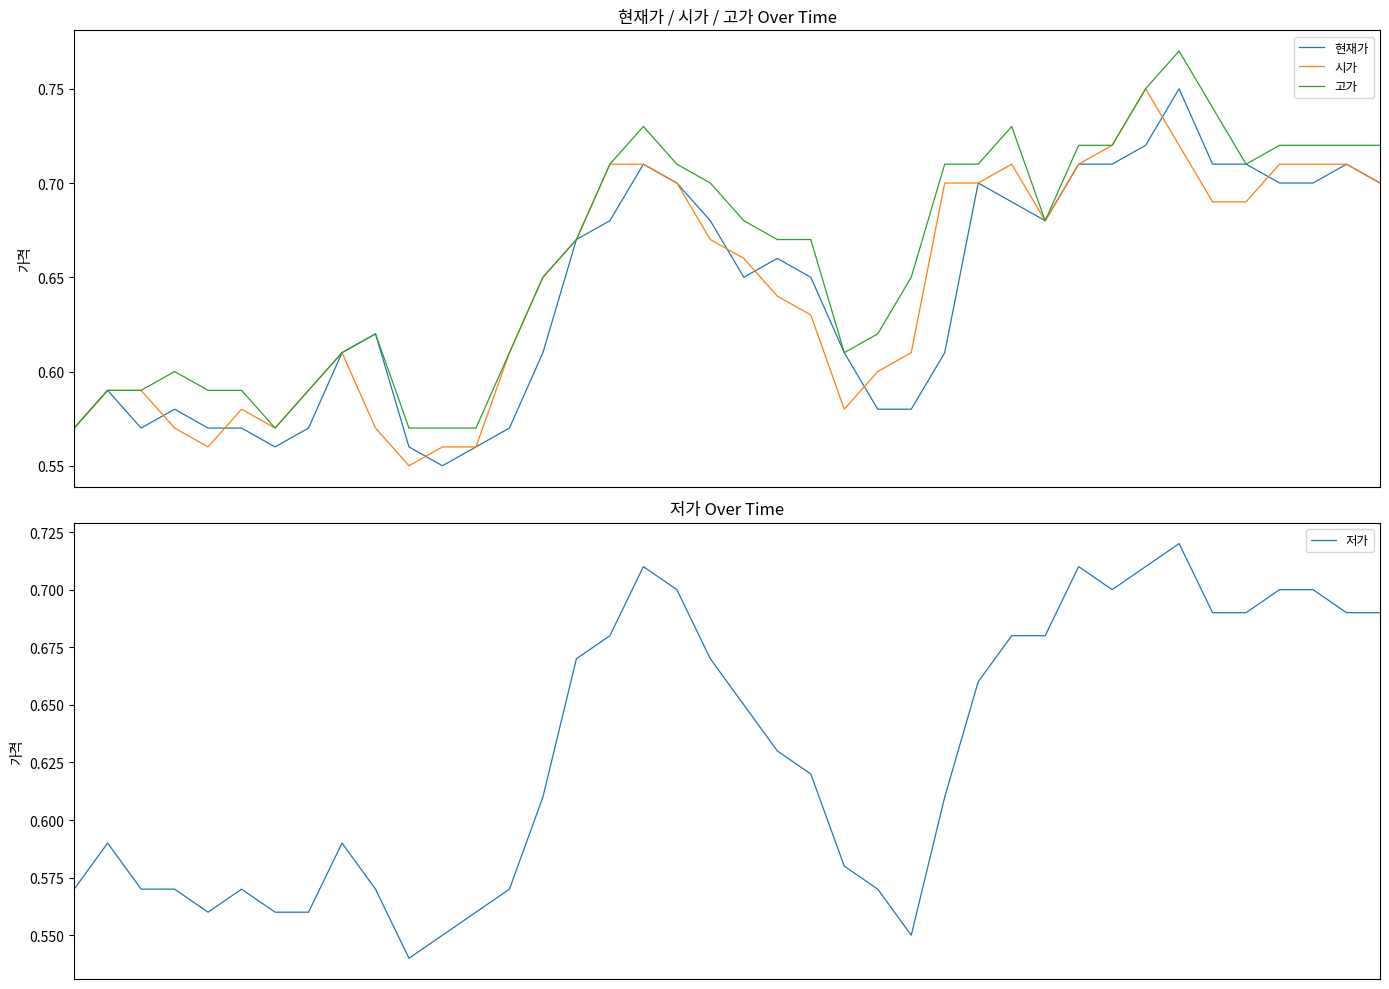

Between 24 and 16, which is larger?

16